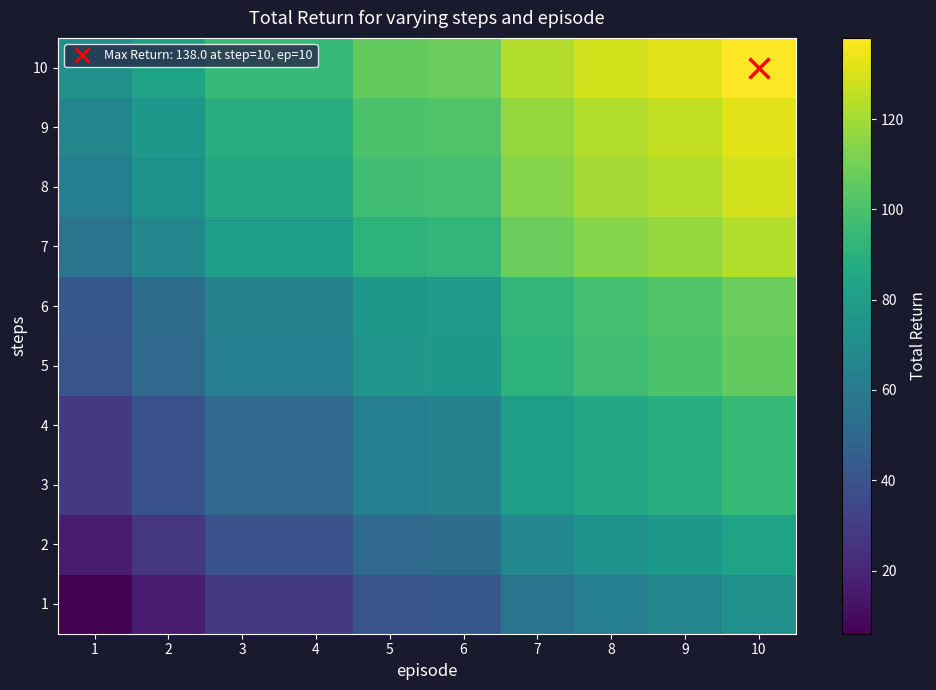

Reading left to right, list all the values displayed in this chart.

1: 1=6.0	2=16.5	3=28.5	4=28.5	5=40.5	6=42.0	7=57.0	8=63.0	9=66.0	10=72.0
2: 1=16.5	2=27.0	3=39.0	4=39.0	5=51.0	6=52.5	7=67.5	8=73.5	9=76.5	10=82.5
3: 1=28.5	2=39.0	3=51.0	4=51.0	5=63.0	6=64.5	7=79.5	8=85.5	9=88.5	10=94.5
4: 1=28.5	2=39.0	3=51.0	4=51.0	5=63.0	6=64.5	7=79.5	8=85.5	9=88.5	10=94.5
5: 1=40.5	2=51.0	3=63.0	4=63.0	5=75.0	6=76.5	7=91.5	8=97.5	9=100.5	10=106.5
6: 1=42.0	2=52.5	3=64.5	4=64.5	5=76.5	6=78.0	7=93.0	8=99.0	9=102.0	10=108.0
7: 1=57.0	2=67.5	3=79.5	4=79.5	5=91.5	6=93.0	7=108.0	8=114.0	9=117.0	10=123.0
8: 1=63.0	2=73.5	3=85.5	4=85.5	5=97.5	6=99.0	7=114.0	8=120.0	9=123.0	10=129.0
9: 1=66.0	2=76.5	3=88.5	4=88.5	5=100.5	6=102.0	7=117.0	8=123.0	9=126.0	10=132.0
10: 1=72.0	2=82.5	3=94.5	4=94.5	5=106.5	6=108.0	7=123.0	8=129.0	9=132.0	10=138.0